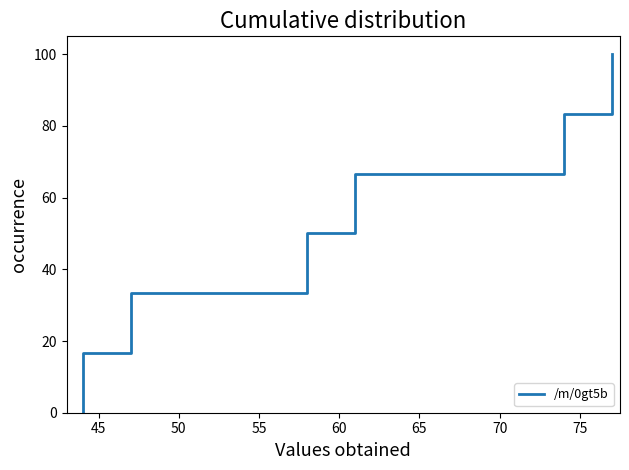

What is the average value?

50.0